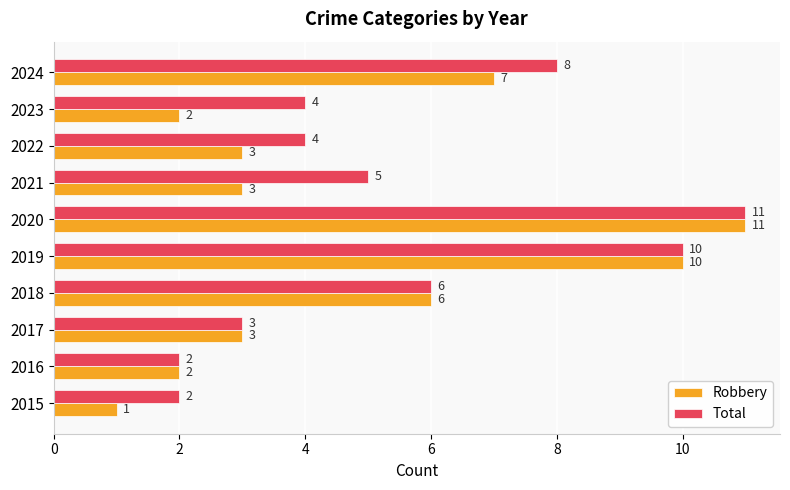

Which series has the largest range (max minus min)?

Robbery